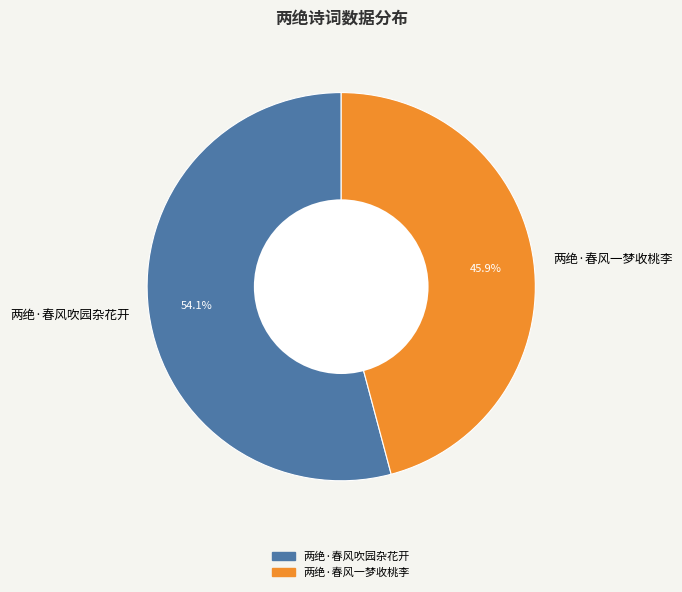

True or false: 两绝·春风吹园杂花开 accounts for 54% of the total.

True